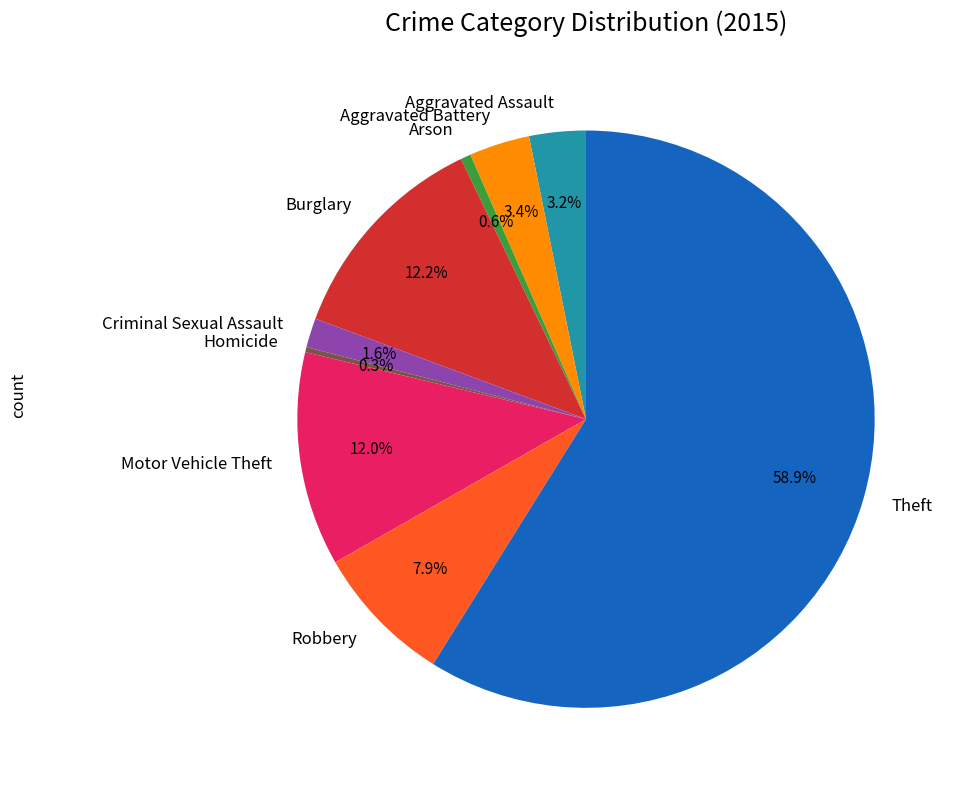

Which has a higher value, Aggravated Battery or Homicide?

Aggravated Battery